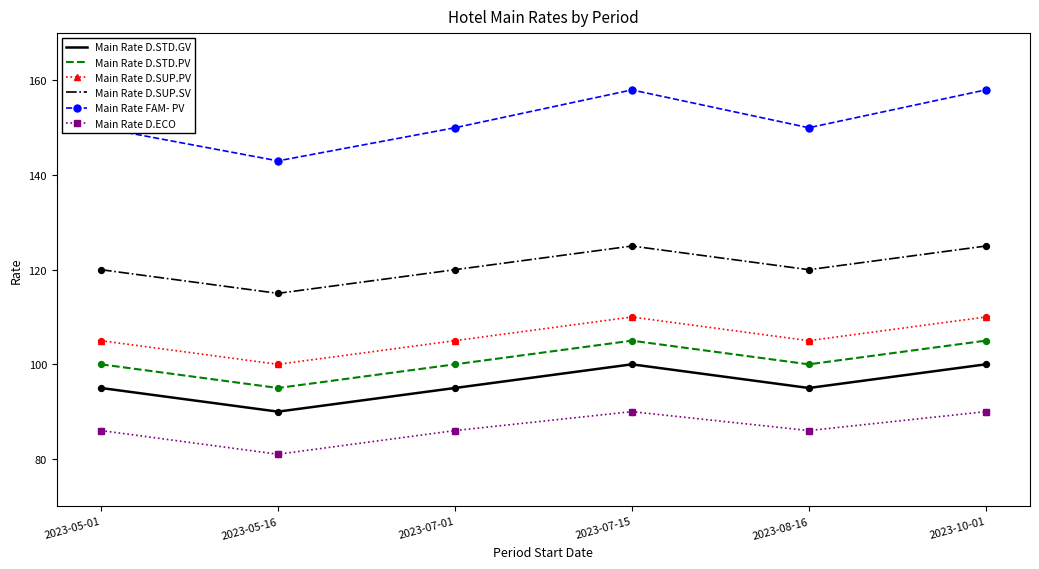

What is the spread (max minus min) of values at 2023-05-16?

62